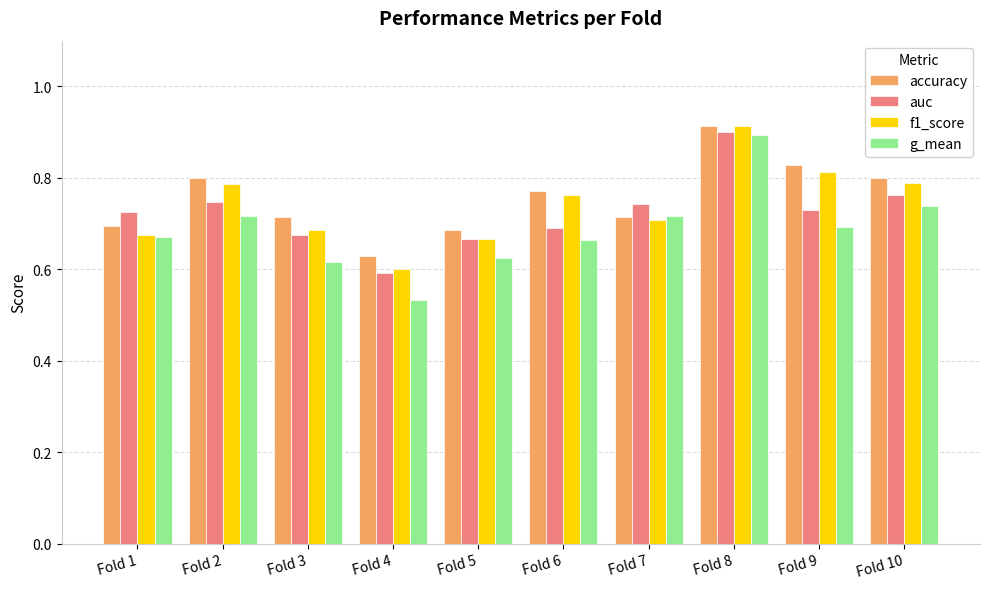

Which category has the highest value in the auc series?

Fold 8